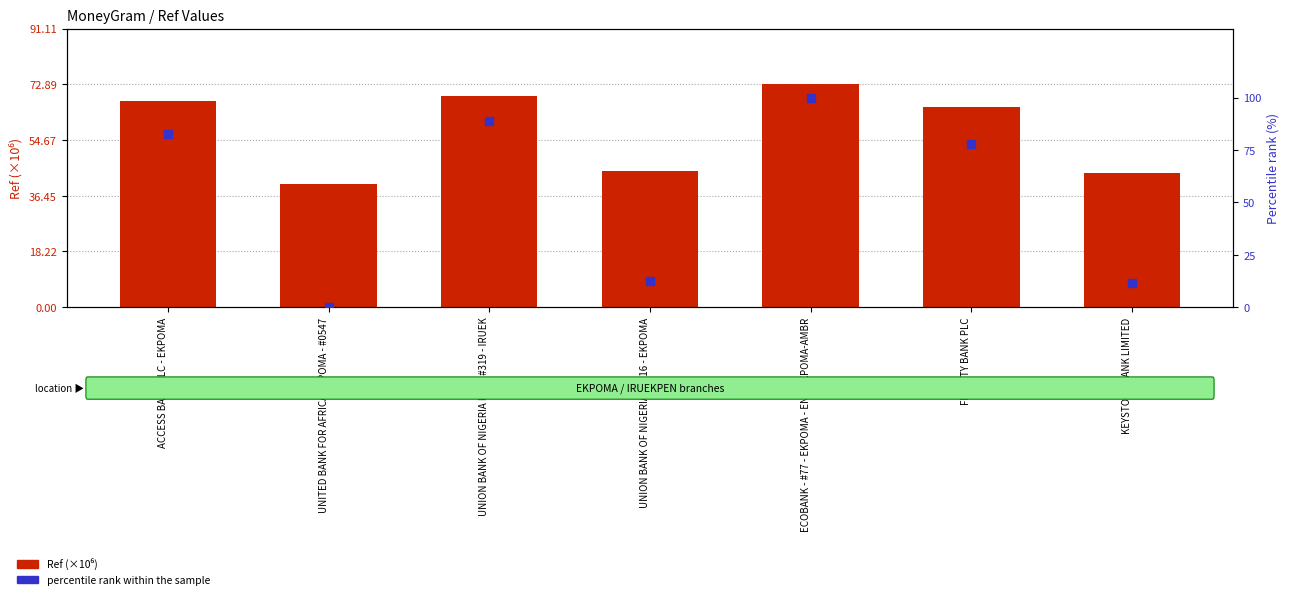

Which series has the largest Y range (max minus min)?

percentile rank within the sample